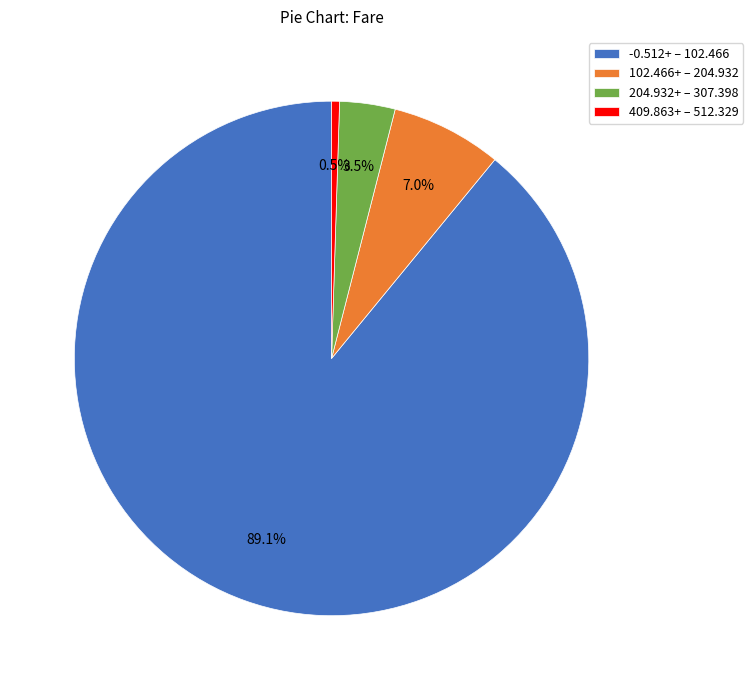

Which has a higher value, 409.863+ – 512.329 or 102.466+ – 204.932?

102.466+ – 204.932